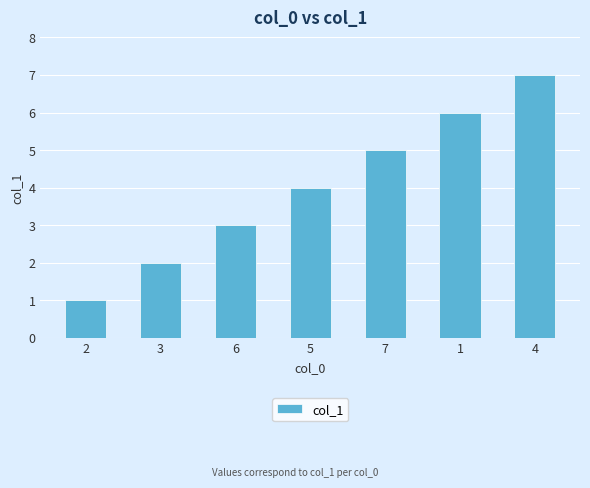

Reading left to right, extract all data points from this chart.

1	2	3	4	5	6	7